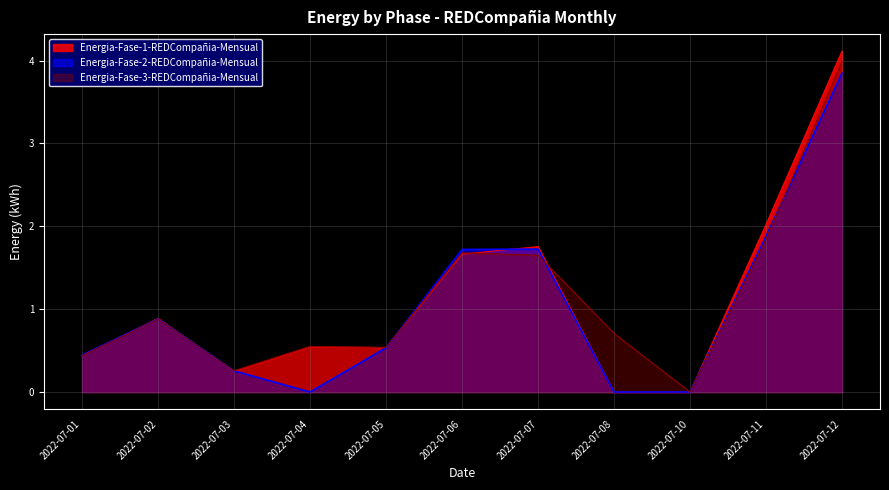

Reading left to right, what are all the values shown in this chart?

Energia-Fase-1-REDCompañia-Mensual: 0.4	0.9	0.2	0.5	0.5	1.7	1.8	0.0	0.0	2.0	4.1
Energia-Fase-2-REDCompañia-Mensual: 0.4	0.9	0.3	0.0	0.5	1.7	1.7	0.0	0.0	1.9	3.8
Energia-Fase-3-REDCompañia-Mensual: 0.4	0.9	0.3	0.6	0.5	1.7	1.7	0.7	0.0	1.8	4.0